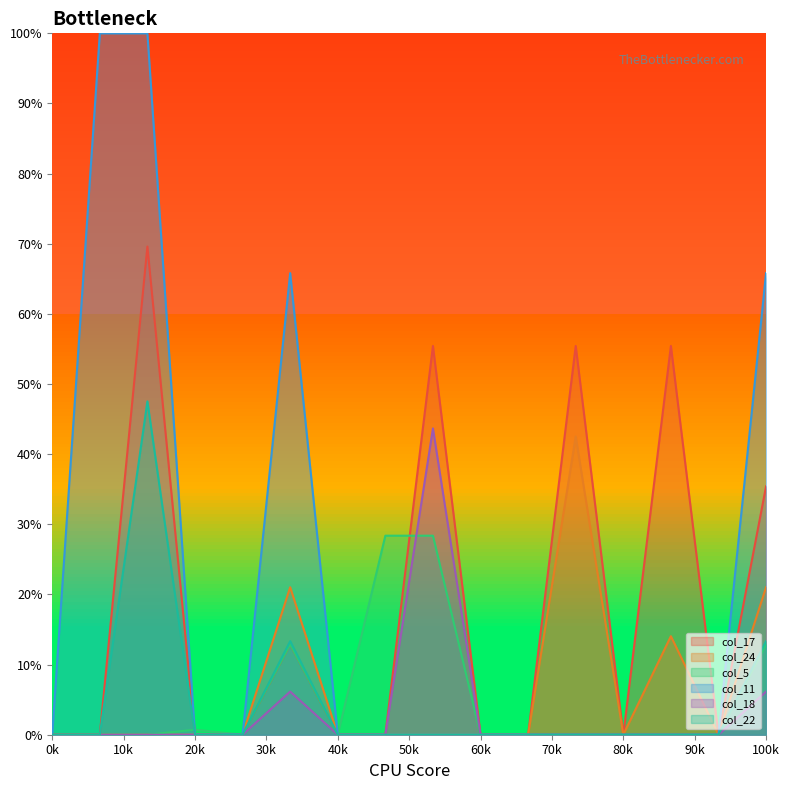

At how many categories does at least one series exceed 58?

4